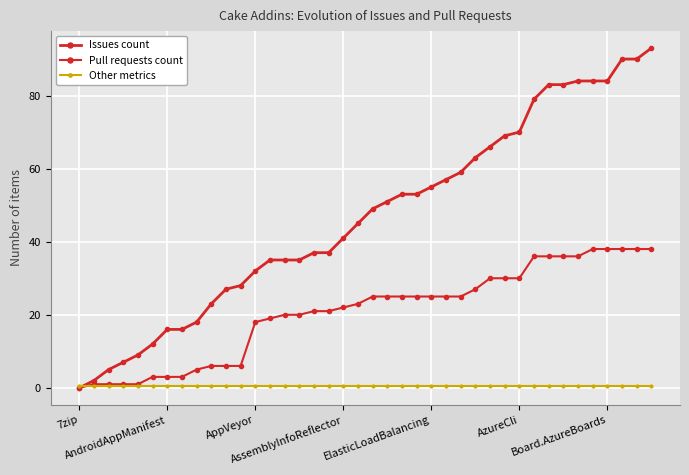

Is this an area chart (filled region under the line)?

No